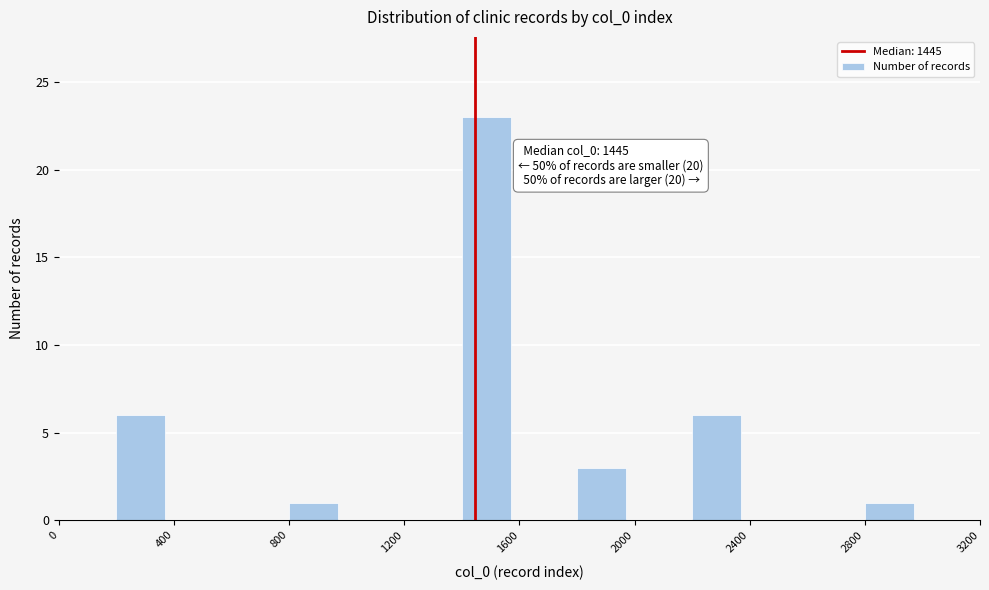

Which range on the x-axis has the tallest bar?

1400 to 1600